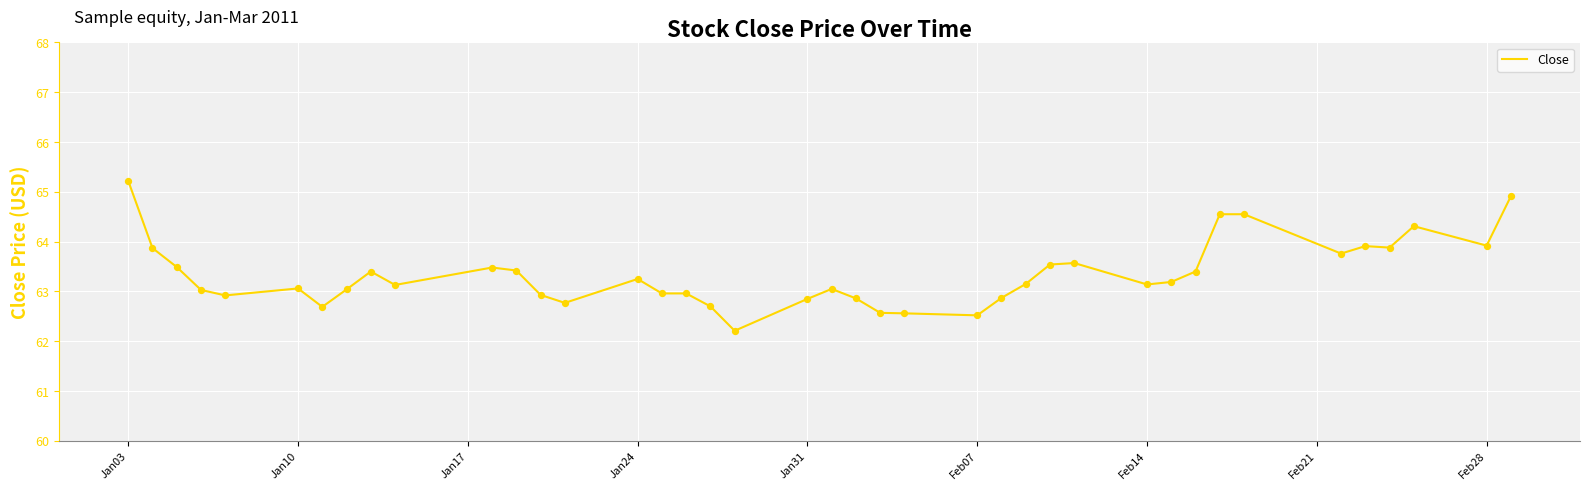

What is the difference between the maximum and minimum values?

3.0